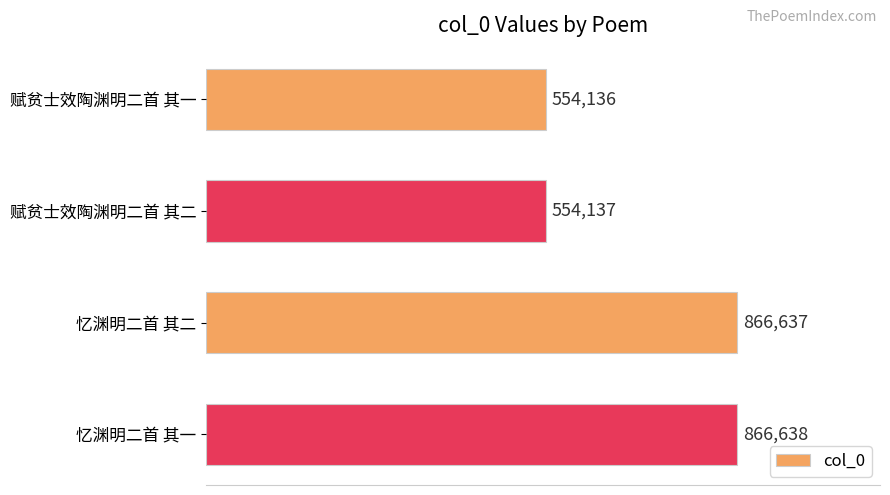

Rank the categories by value from lowest to highest.

赋贫士效陶渊明二首 其一, 赋贫士效陶渊明二首 其二, 忆渊明二首 其二, 忆渊明二首 其一